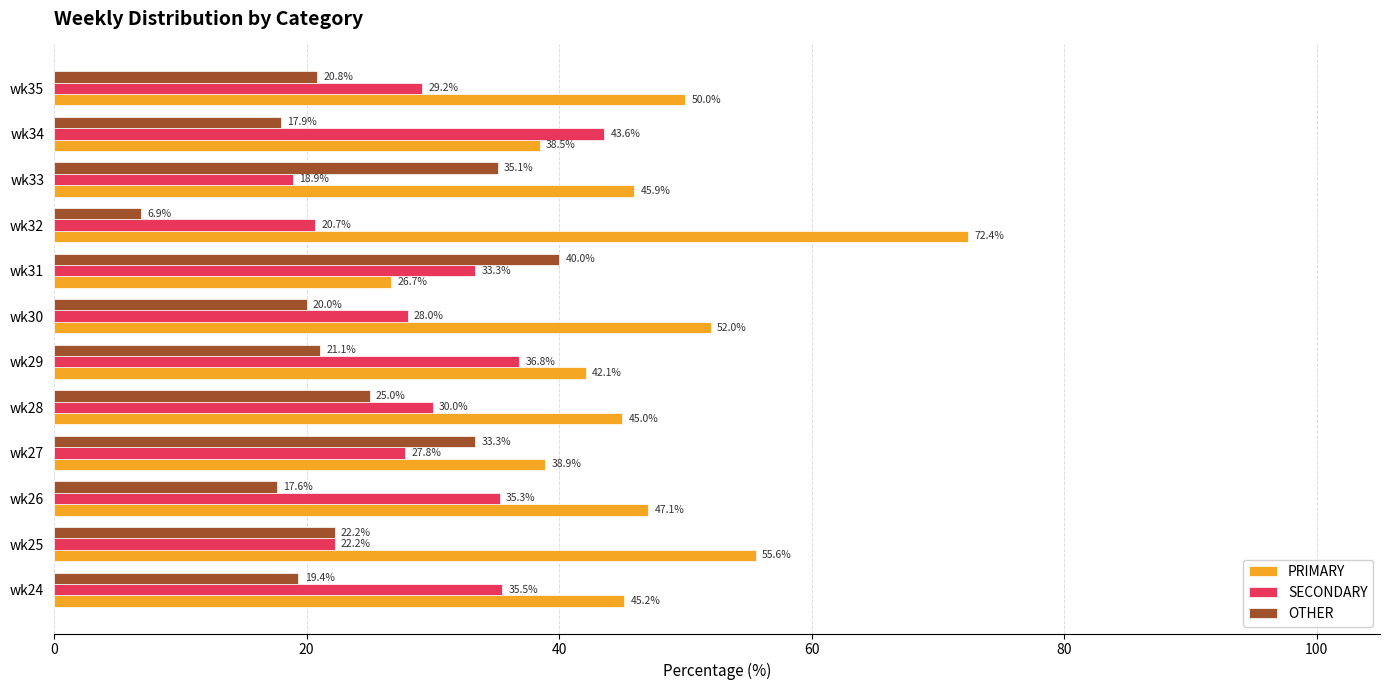

Is it true that PRIMARY equals 114.9 at wk32?

False